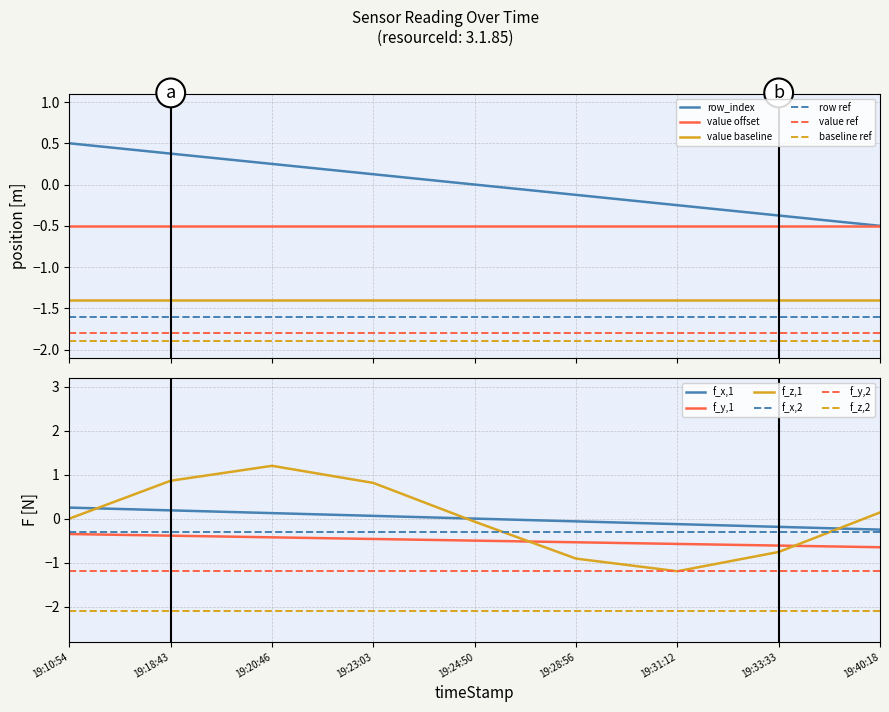

True or false: the data shows 0.4 at 19:20:46.

False